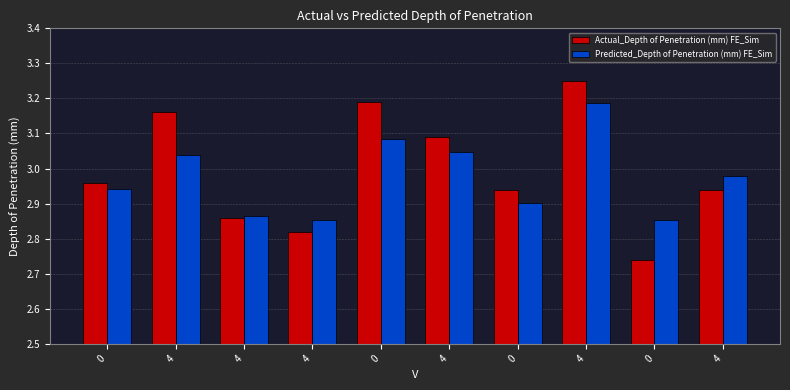

Which series has the largest total across all categories?

Actual_Depth of Penetration (mm) FE_Sim